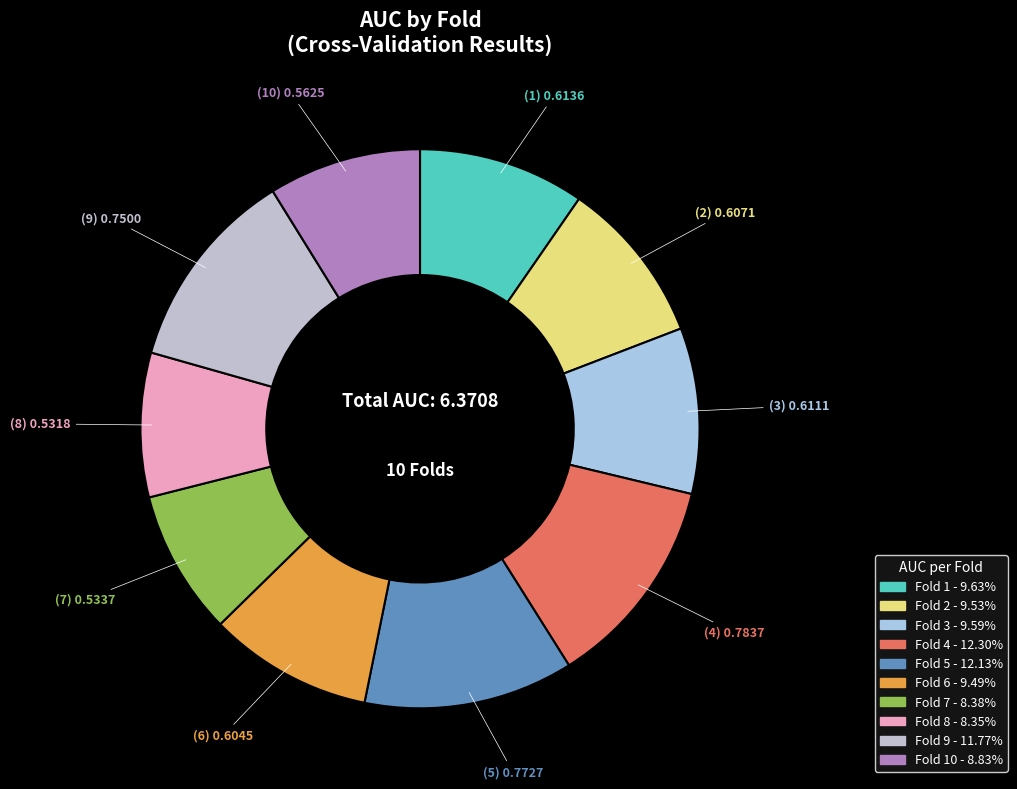

Count the number of slices in the pie.

10